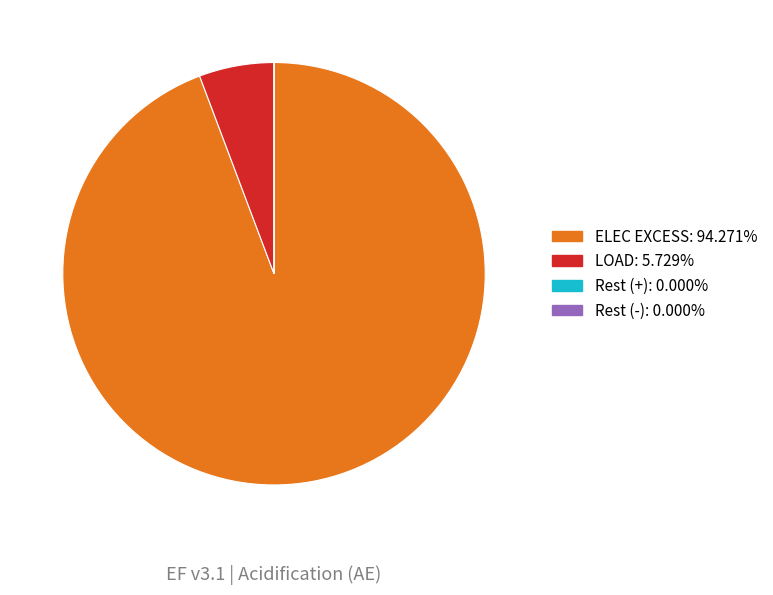

Which slice is the largest?

ELEC EXCESS